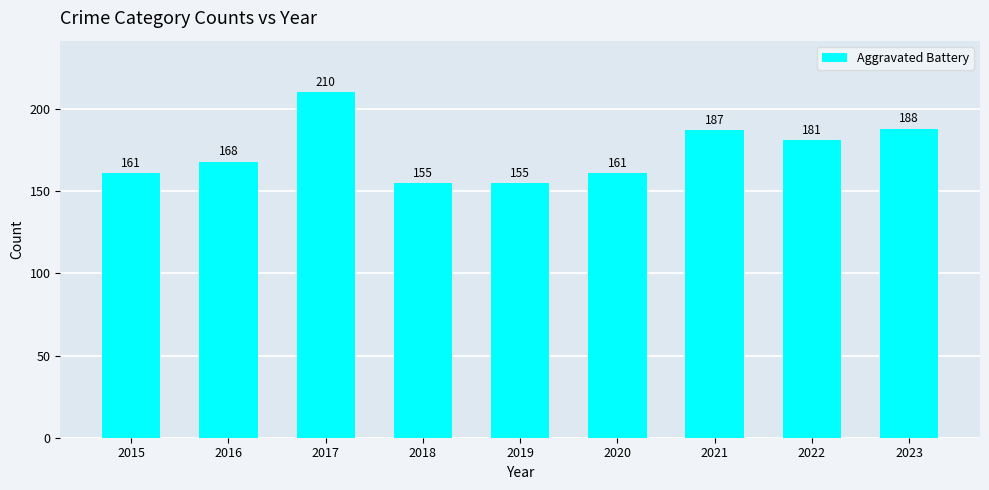

What is the sum of all values?

1566